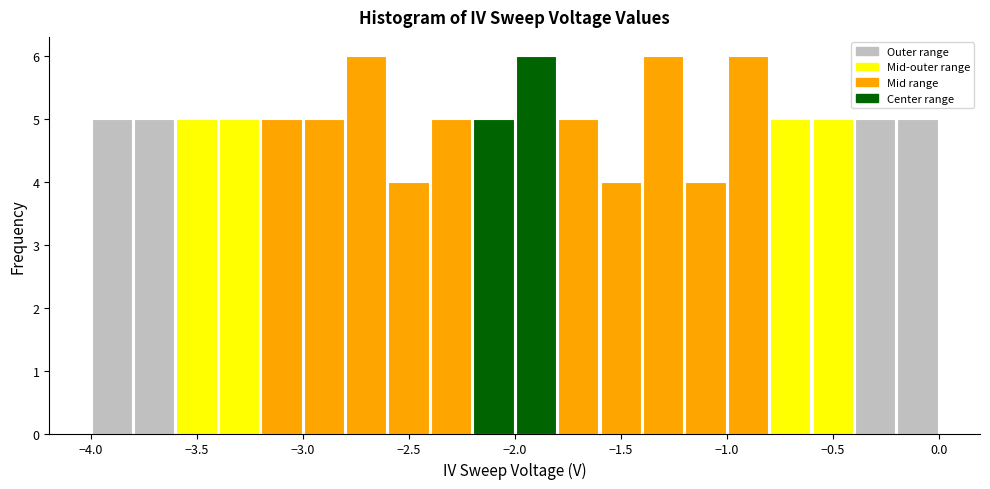

Reading left to right, transcribe this chart: for each bar, give the range it covers on the x-axis and its height. The values are not printed on the chart, so give them approximately, as read against the axis.

-4.0 to -3.8: 5
-3.8 to -3.6: 5
-3.6 to -3.4: 5
-3.4 to -3.2: 5
-3.2 to -3.0: 5
-3.0 to -2.8: 5
-2.8 to -2.6: 6
-2.6 to -2.4: 4
-2.4 to -2.2: 5
-2.2 to -2.0: 5
-2.0 to -1.8: 6
-1.8 to -1.6: 5
-1.6 to -1.4: 4
-1.4 to -1.2: 6
-1.2 to -1.0: 4
-1.0 to -0.8: 6
-0.8 to -0.6: 5
-0.6 to -0.4: 5
-0.4 to -0.2: 5
-0.2 to 0.0: 5